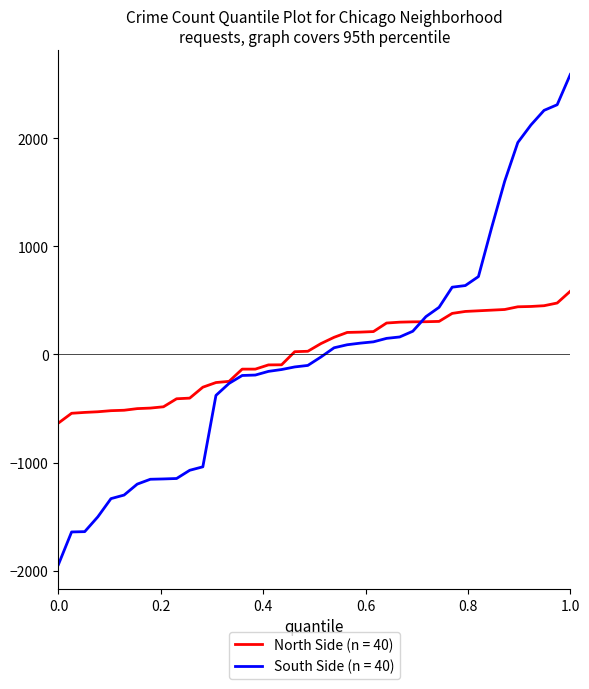

Which series has the widest spread of values?

South Side (n = 40)